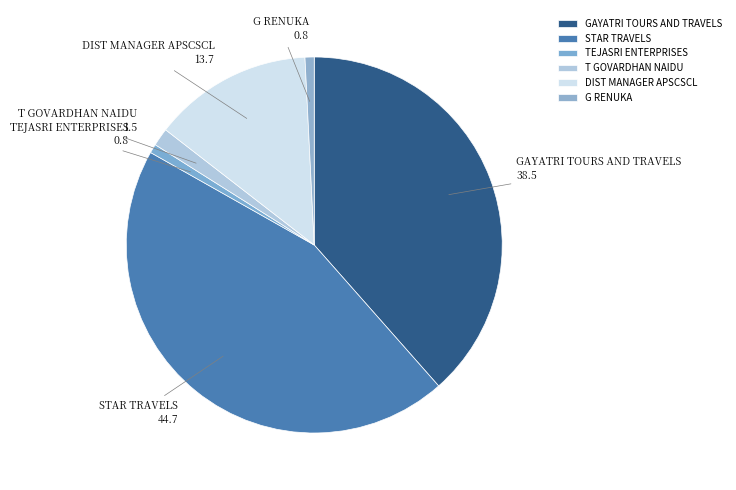

What is the largest slice in the pie chart?

STAR TRAVELS